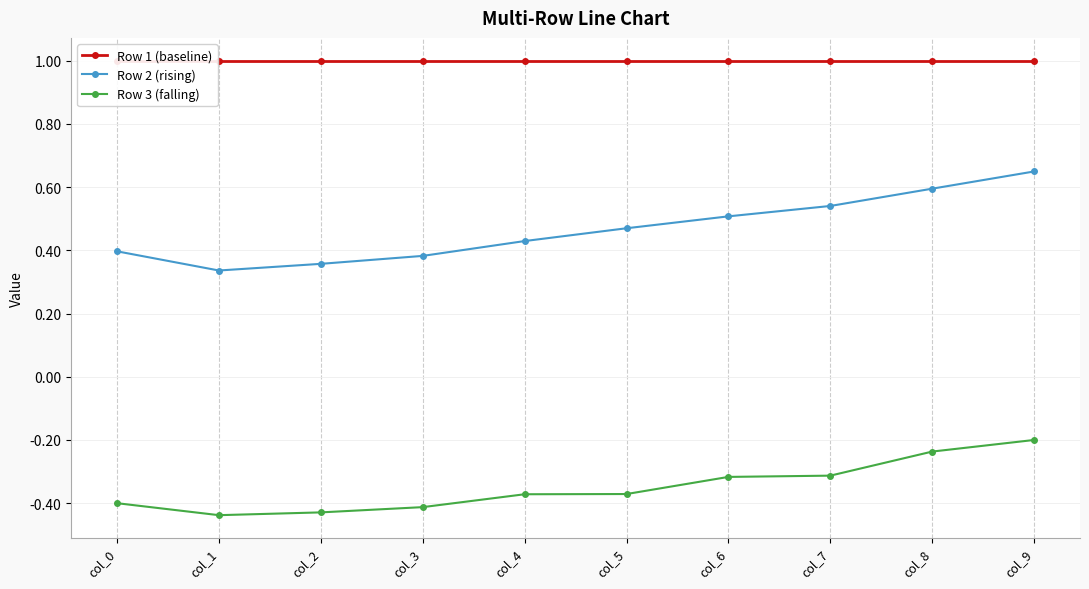

How many interior local valleys does the Row 3 (falling) series have?

1